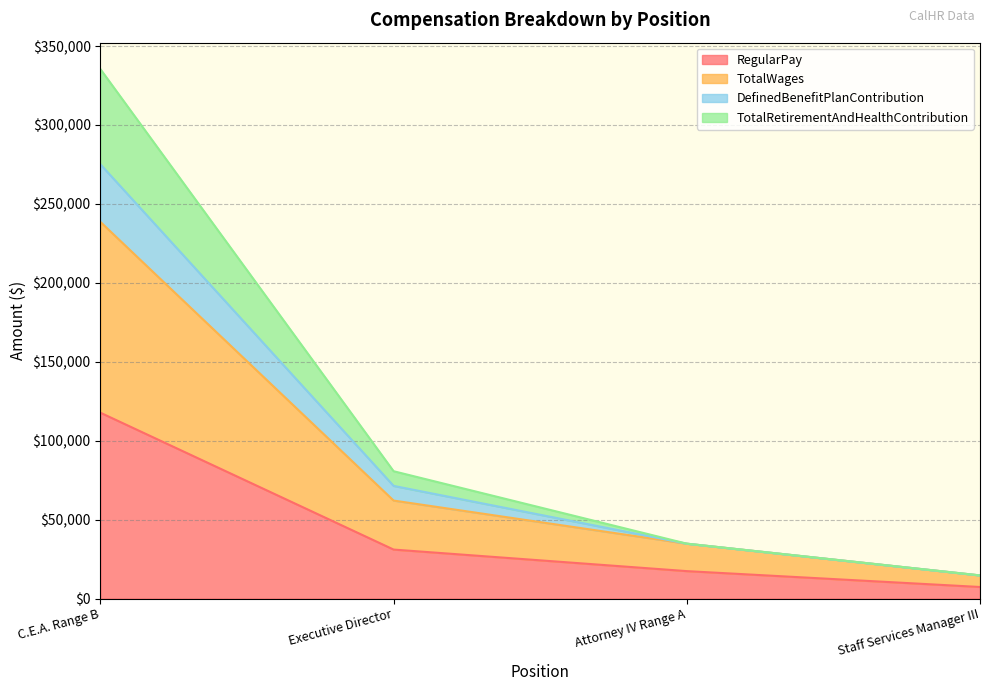

What is the average value of the RegularPay series?

43373